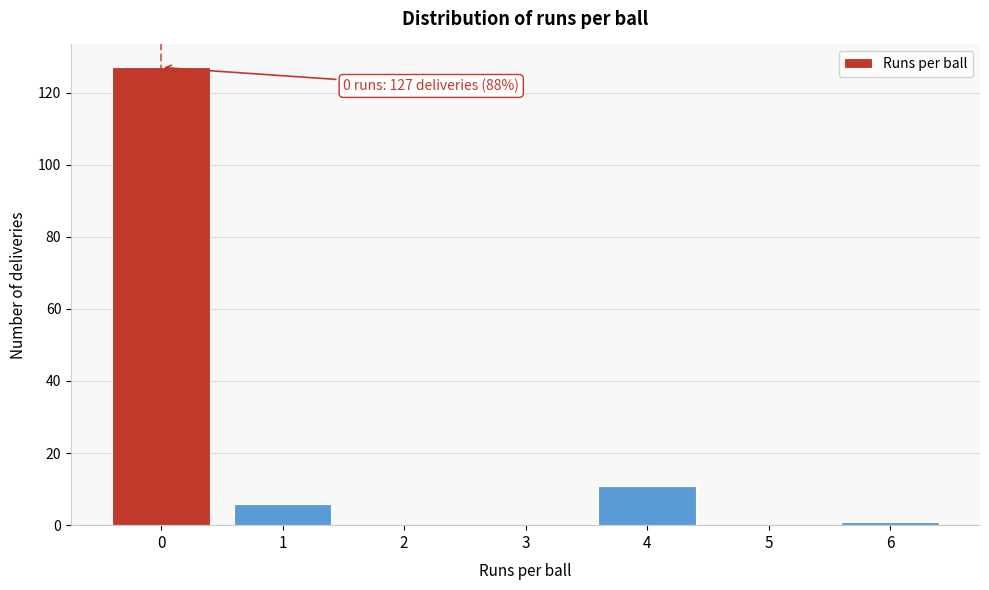

Reading left to right, list all the values displayed in this chart.

0=127	1=6	2=0	3=0	4=11	5=0	6=1